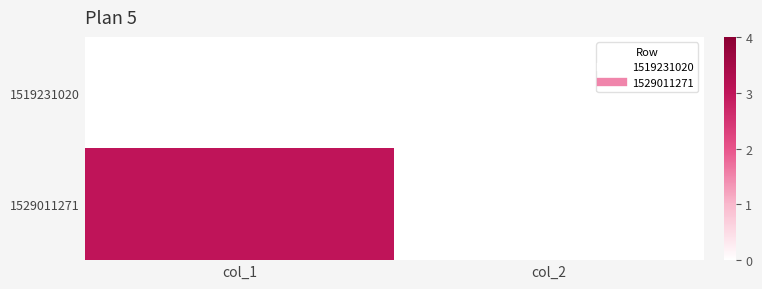

At how many categories does at least one series exceed 1?

1